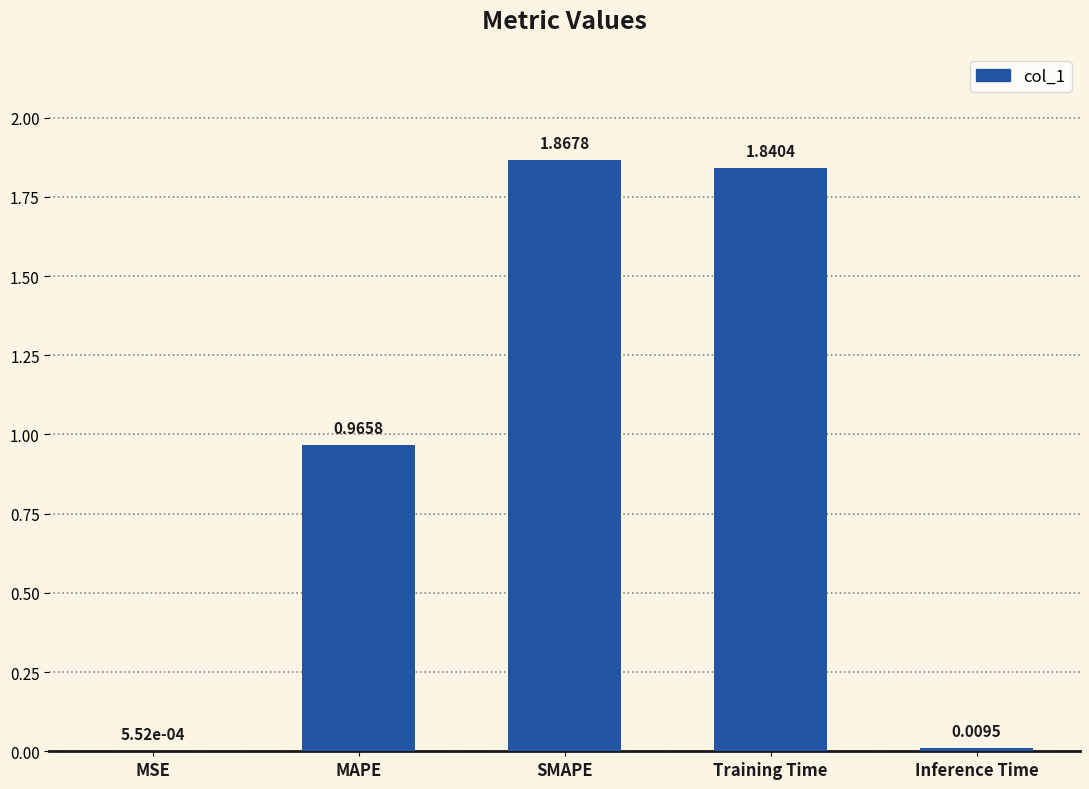

What is the change in value from Training Time to Inference Time?

-1.8